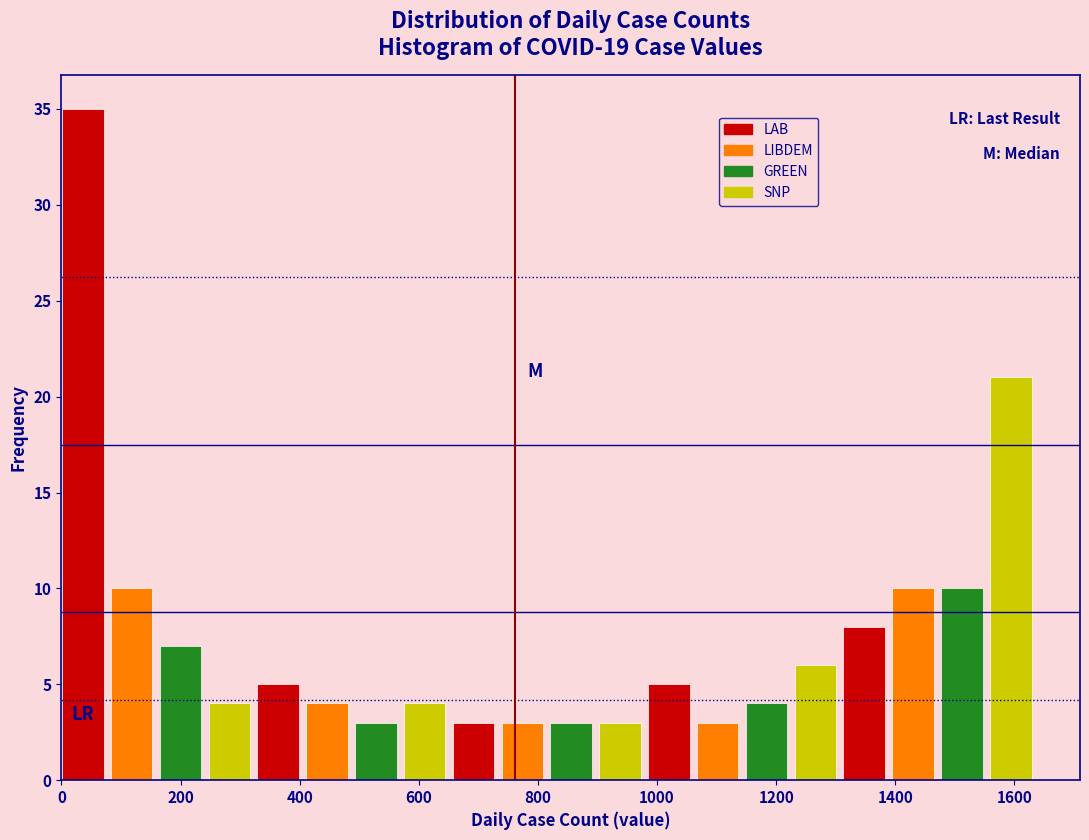

Reading left to right, list every bar in this chart as the range it spans on the x-axis followed by its height. Neither the bar edges nor the heights are printed on the chart, so give them approximately, as read against the axes.

0 to 80: 35
80 to 160: 10
160 to 240: 7
240 to 320: 4
320 to 420: 5
420 to 500: 4
500 to 580: 3
580 to 660: 4
660 to 740: 3
740 to 820: 3
820 to 900: 3
900 to 980: 3
980 to 1060: 5
1060 to 1140: 3
1140 to 1240: 4
1240 to 1320: 6
1320 to 1400: 8
1400 to 1480: 10
1480 to 1560: 10
1560 to 1640: 21